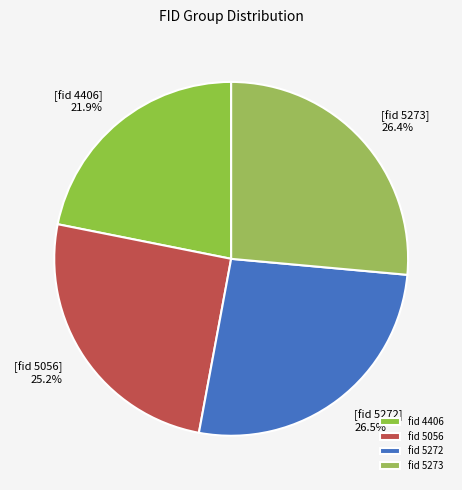

Rank the categories by value from highest to lowest.

5272, 5273, 5056, 4406